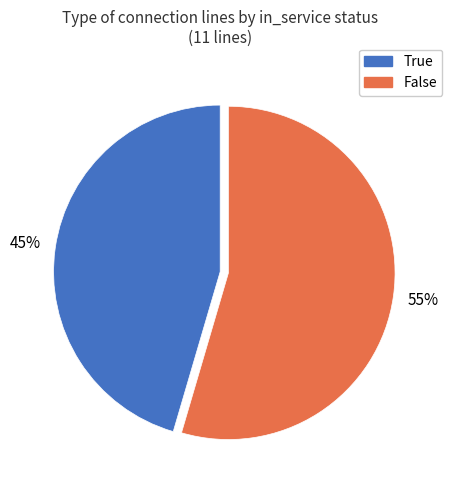

How many segments does this pie chart have?

2